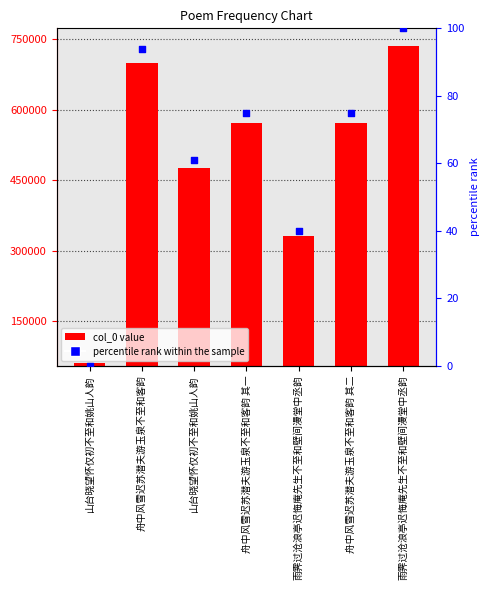

Is the value of percentile rank within the sample at 舟中风雪迟苏潜夫游玉泉不至和客韵 greater than the value of col_0 at 山台晓望怀仅初不至和姚山人韵?

No